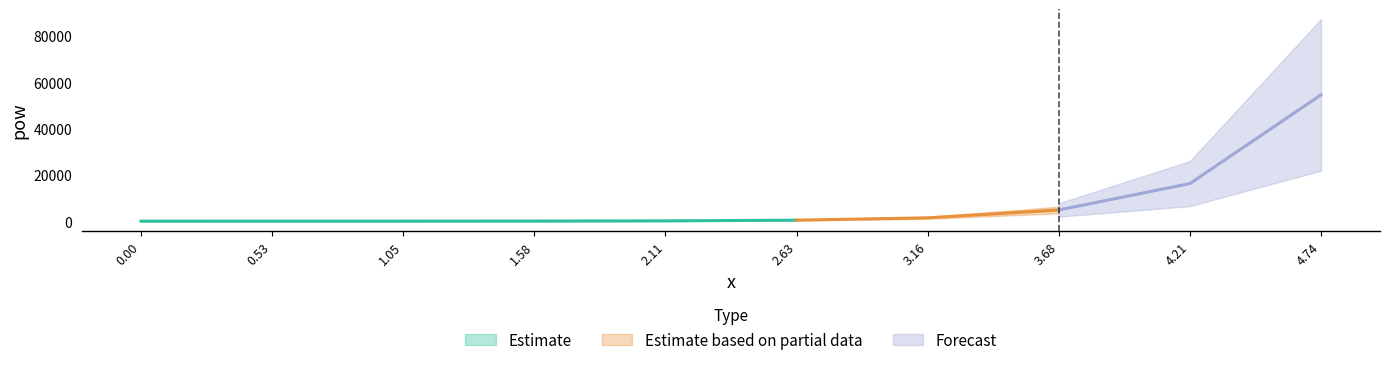

What is the approximate value at 0?

1.0